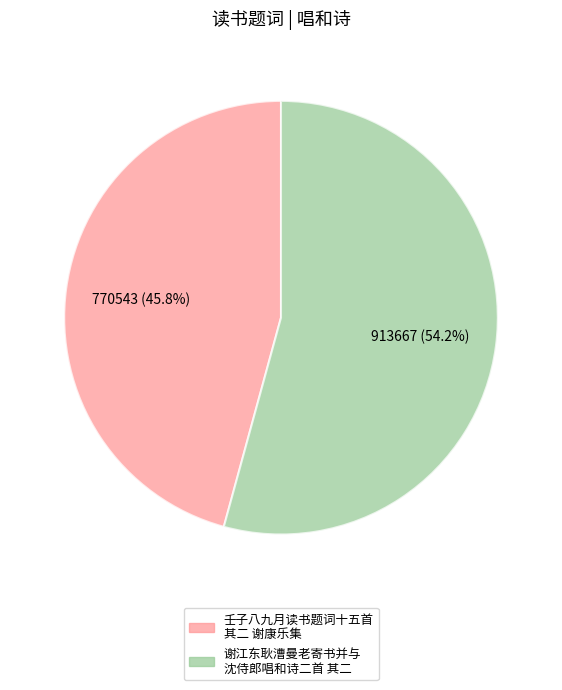

What is the total percentage of 壬子八九月读书题词十五首 其二 谢康乐集 and 谢江东耿漕曼老寄书并与 沈侍郎唱和诗二首 其二?

100.0%